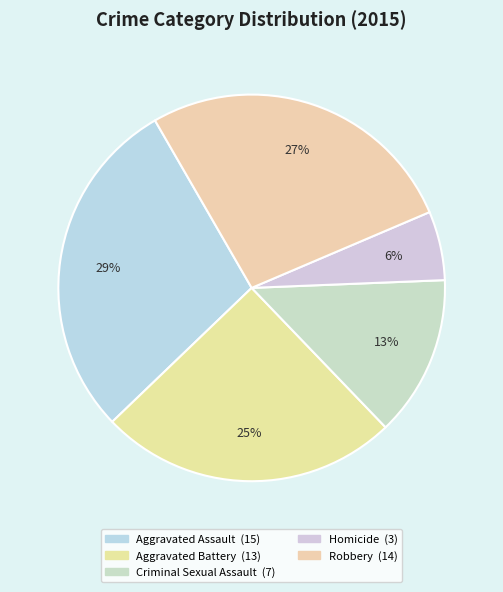

To the nearest percent, what portion does Aggravated Battery represent?

25%